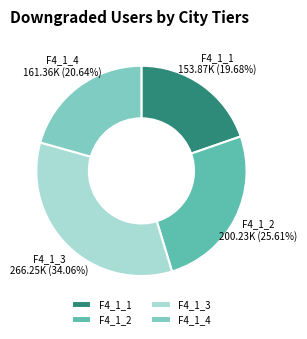

Which slice is the largest?

F4_1_3